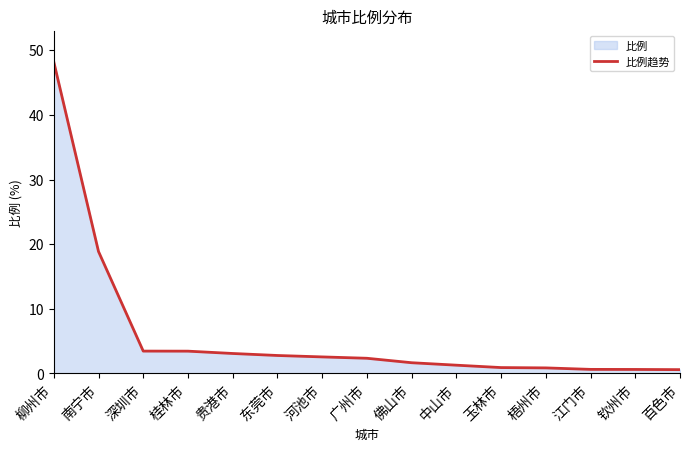

How many data points does each series have?

15